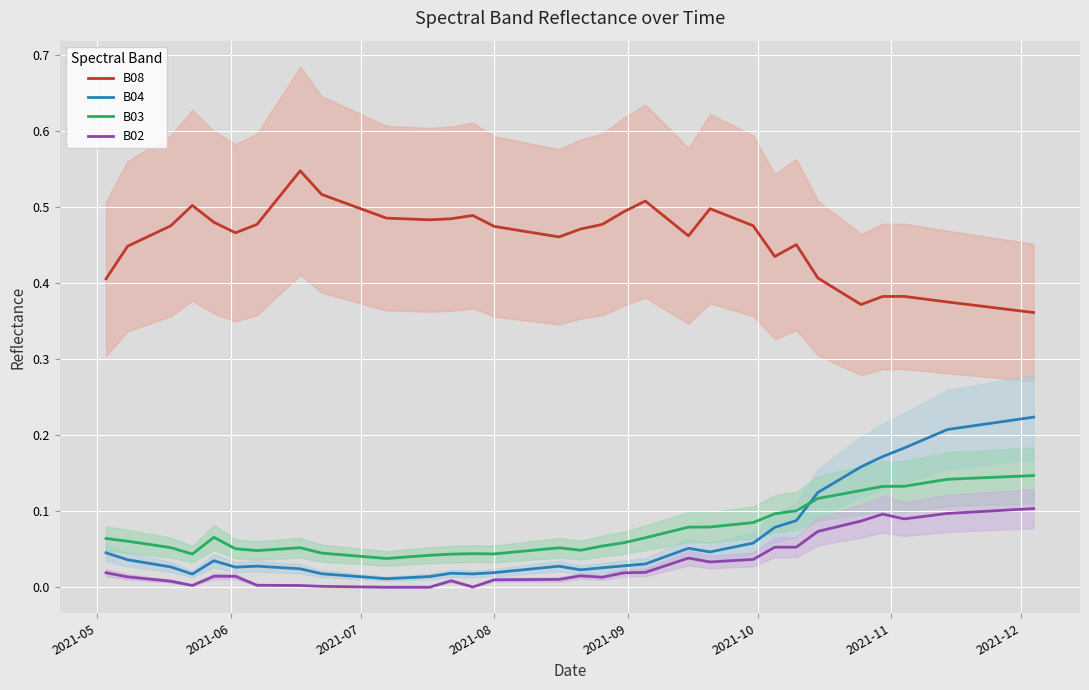

Does the chart display data point markers on the line(s)?

No